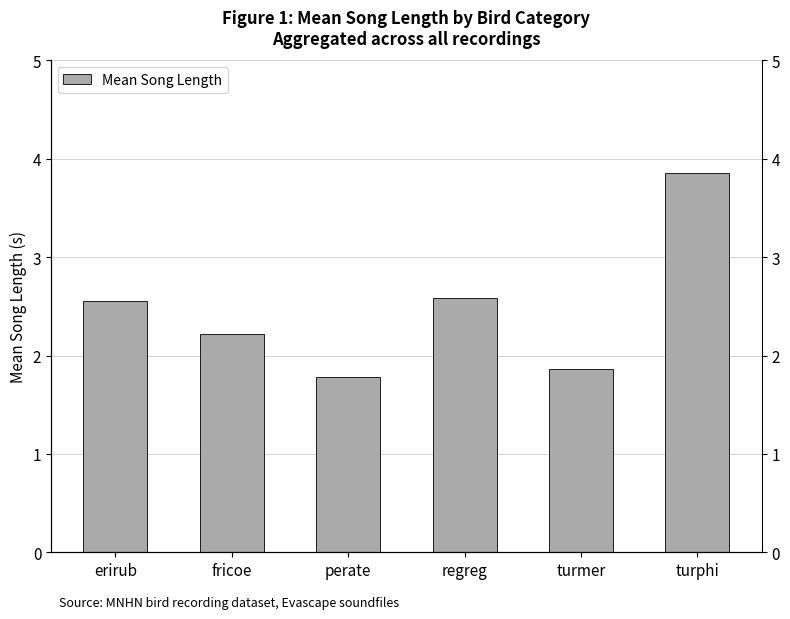

The value at turmer is 3.2. True or false?

False